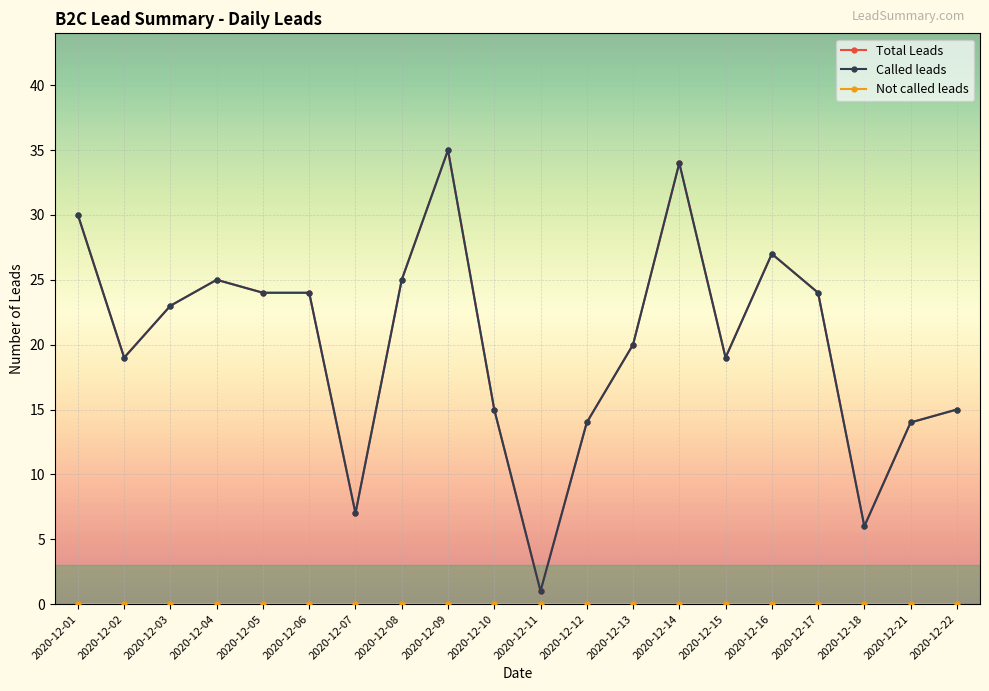

What are all the series names shown in the legend?

Total Leads, Called leads, Not called leads